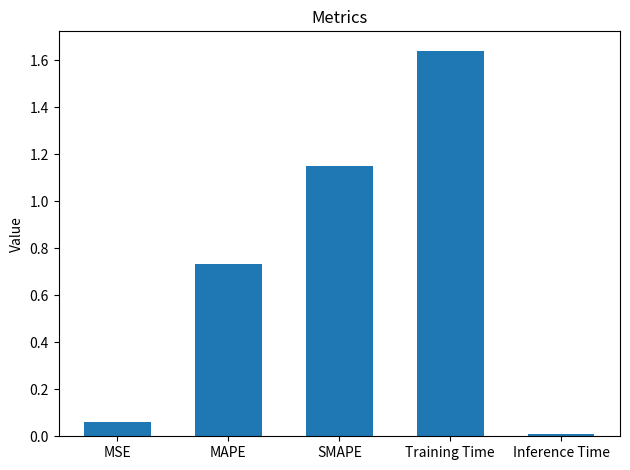

Count the number of categories in the chart.

5